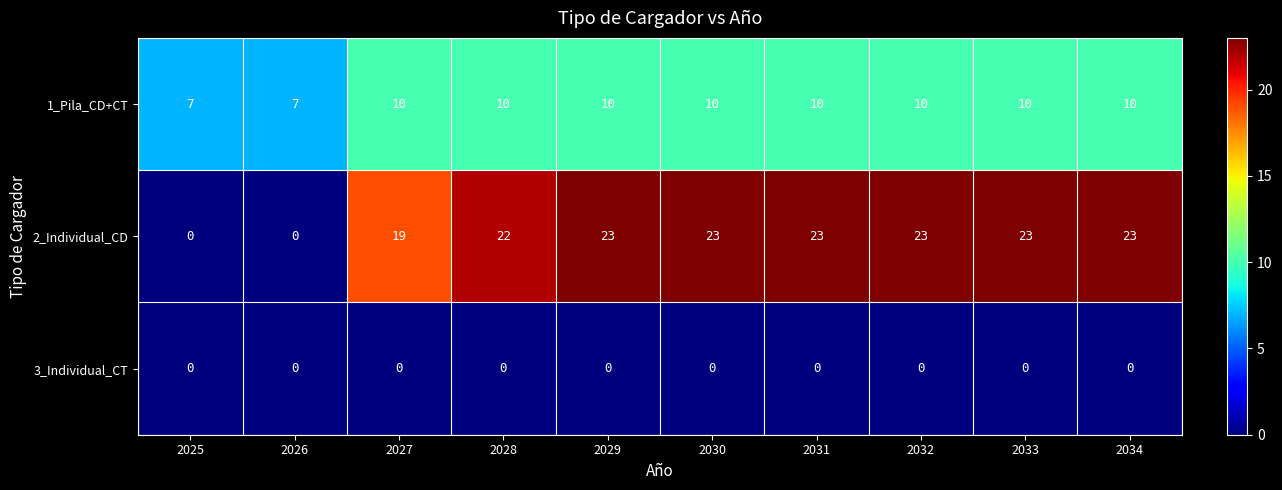

Where is 2_Individual_CD nearest to the value 11?

2027